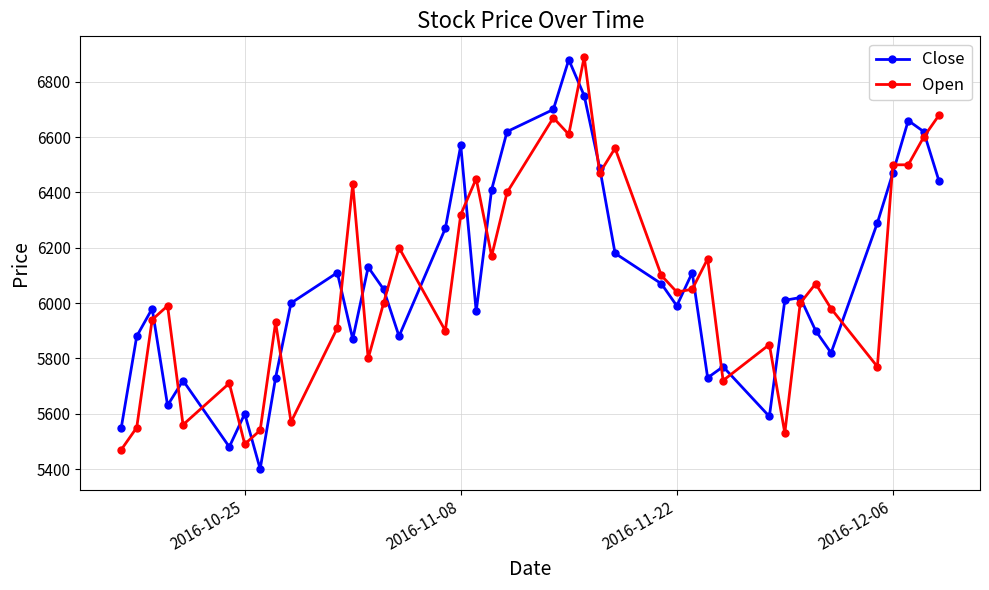

Count the number of categories in the chart.

40